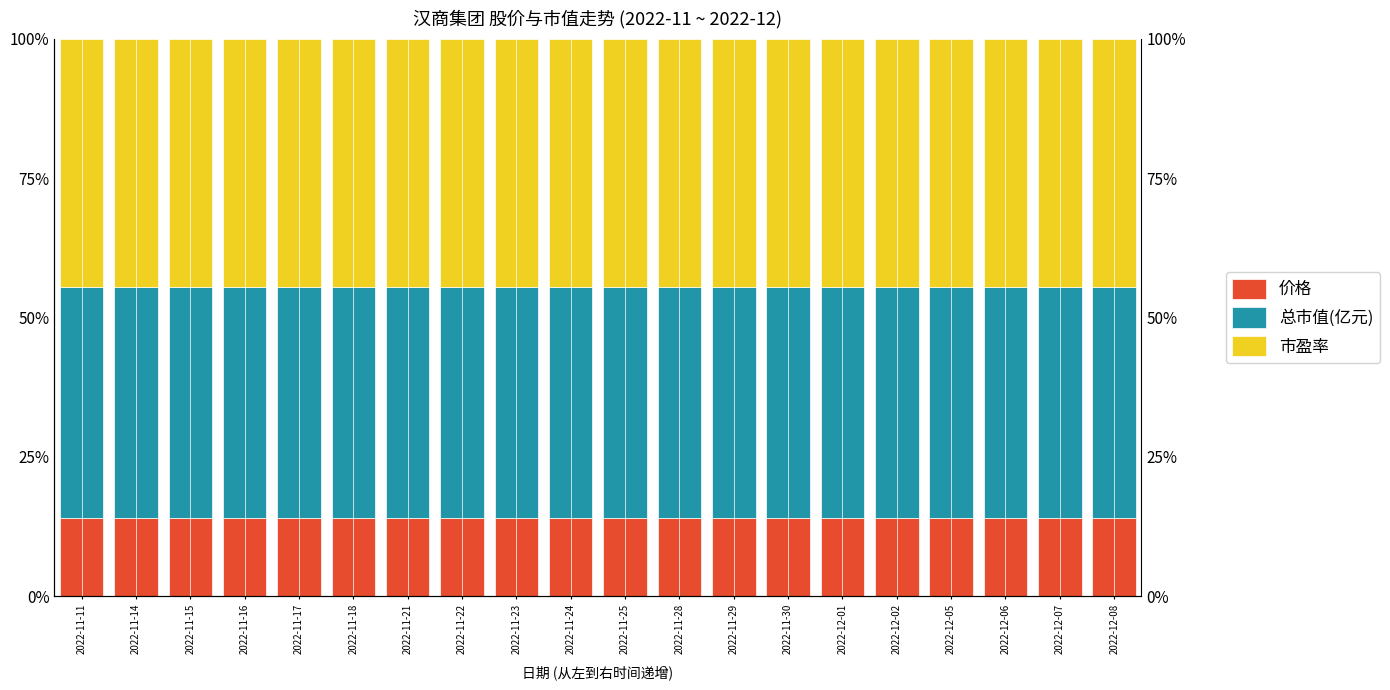

How many groups of bars are there?

20